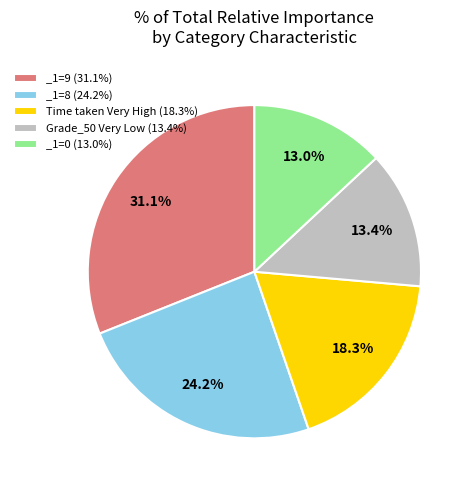

Do Time taken Very High and _1=8 together represent more than half of the pie?

No